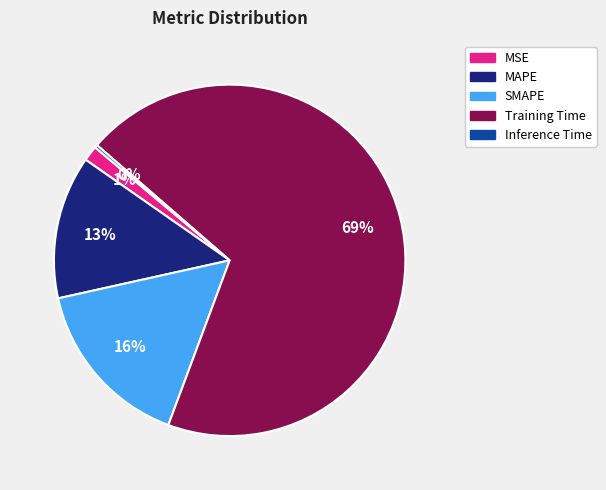

Which has a higher value, Training Time or MAPE?

Training Time